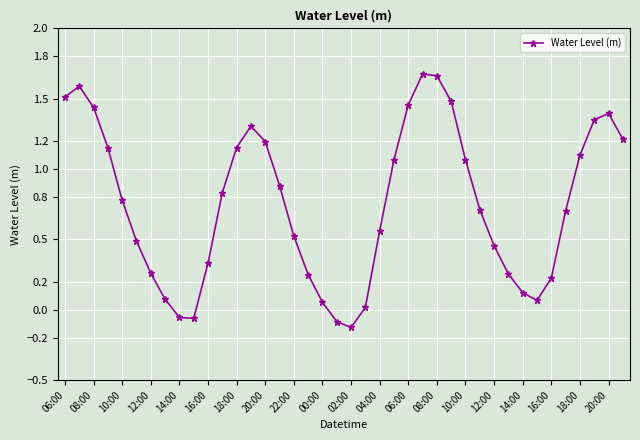

How many points are lower than both their immediate neighbors (excluding endpoints)?

3